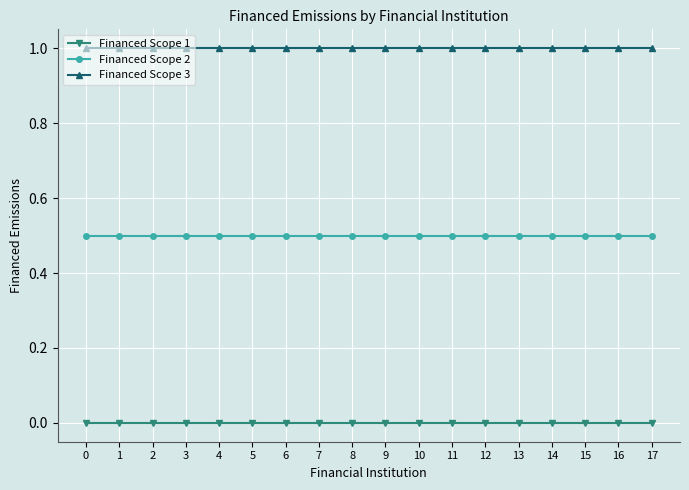

How many distinct data groups are displayed?

3